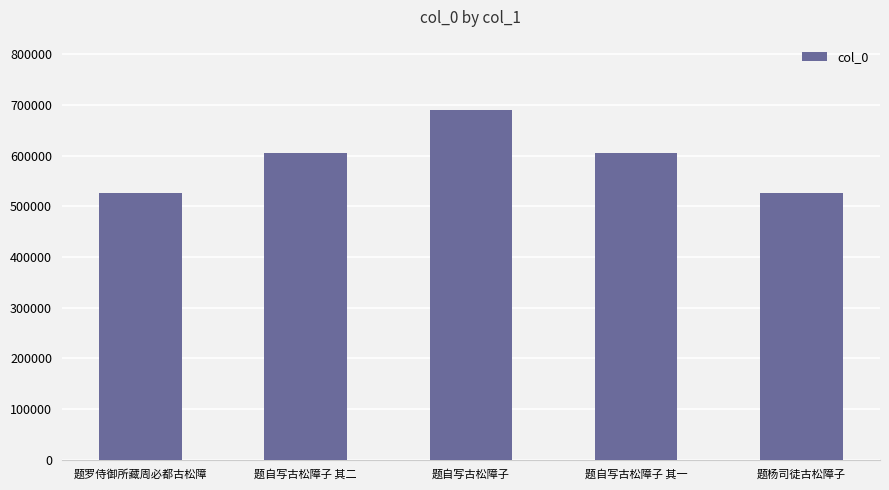

True or false: the data shows 690627 at 题自写古松障子.

True